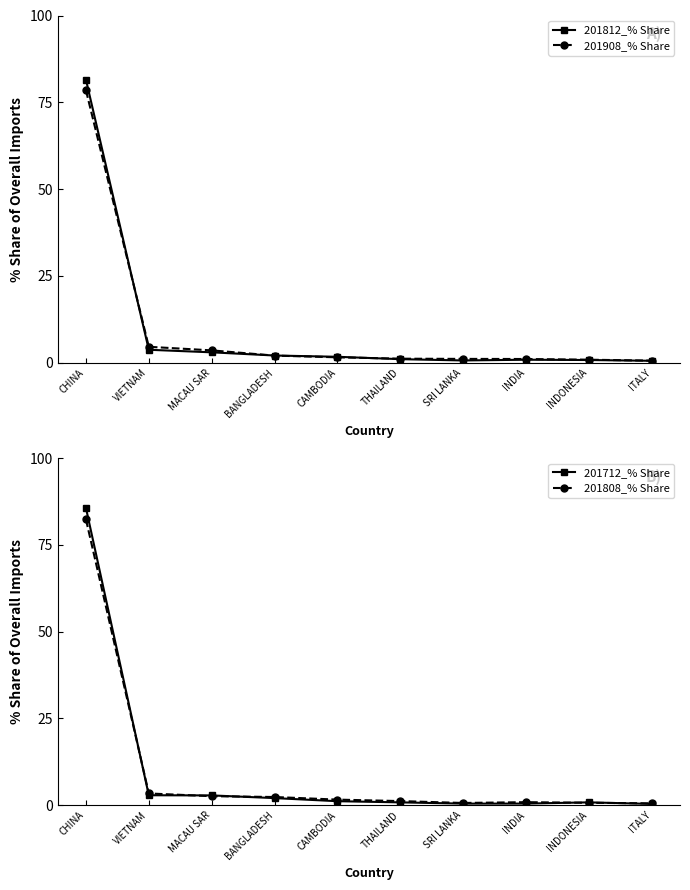

At which category does 201712_% Share reach its first local valley?

SRI LANKA